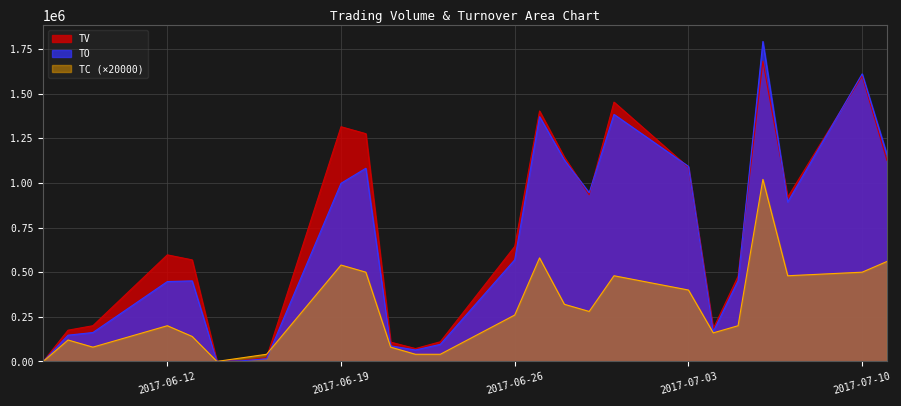

Reading left to right, transcribe all the data shown in this chart.

TV: 2017-06-07=0	2017-06-08=175000	2017-06-09=200000	2017-06-12=597000	2017-06-13=569000	2017-06-14=0	2017-06-15=5000	2017-06-16=21000	2017-06-19=1315000	2017-06-20=1276000	2017-06-21=108000	2017-06-22=72000	2017-06-23=110000	2017-06-26=644000	2017-06-27=1403000	2017-06-28=1144000	2017-06-29=934000	2017-06-30=1453000	2017-07-03=1087000	2017-07-04=184000	2017-07-05=477000	2017-07-06=1682000	2017-07-07=920000	2017-07-10=1600000	2017-07-11=1126000
TO: 2017-06-07=0	2017-06-08=147080	2017-06-09=161810	2017-06-12=447420	2017-06-13=451230	2017-06-14=0	2017-06-15=3550	2017-06-16=14900	2017-06-19=998130	2017-06-20=1082250	2017-06-21=87280	2017-06-22=64040	2017-06-23=95600	2017-06-26=569460	2017-06-27=1371360	2017-06-28=1128210	2017-06-29=945150	2017-06-30=1384110	2017-07-03=1092810	2017-07-04=167320	2017-07-05=452340	2017-07-06=1792820	2017-07-07=893170	2017-07-10=1611270	2017-07-11=1158940
TC: 2017-06-07=0	2017-06-08=120000	2017-06-09=80000	2017-06-12=200000	2017-06-13=140000	2017-06-14=0	2017-06-15=20000	2017-06-16=40000	2017-06-19=540000	2017-06-20=500000	2017-06-21=80000	2017-06-22=40000	2017-06-23=40000	2017-06-26=260000	2017-06-27=580000	2017-06-28=320000	2017-06-29=280000	2017-06-30=480000	2017-07-03=400000	2017-07-04=160000	2017-07-05=200000	2017-07-06=1020000	2017-07-07=480000	2017-07-10=500000	2017-07-11=560000